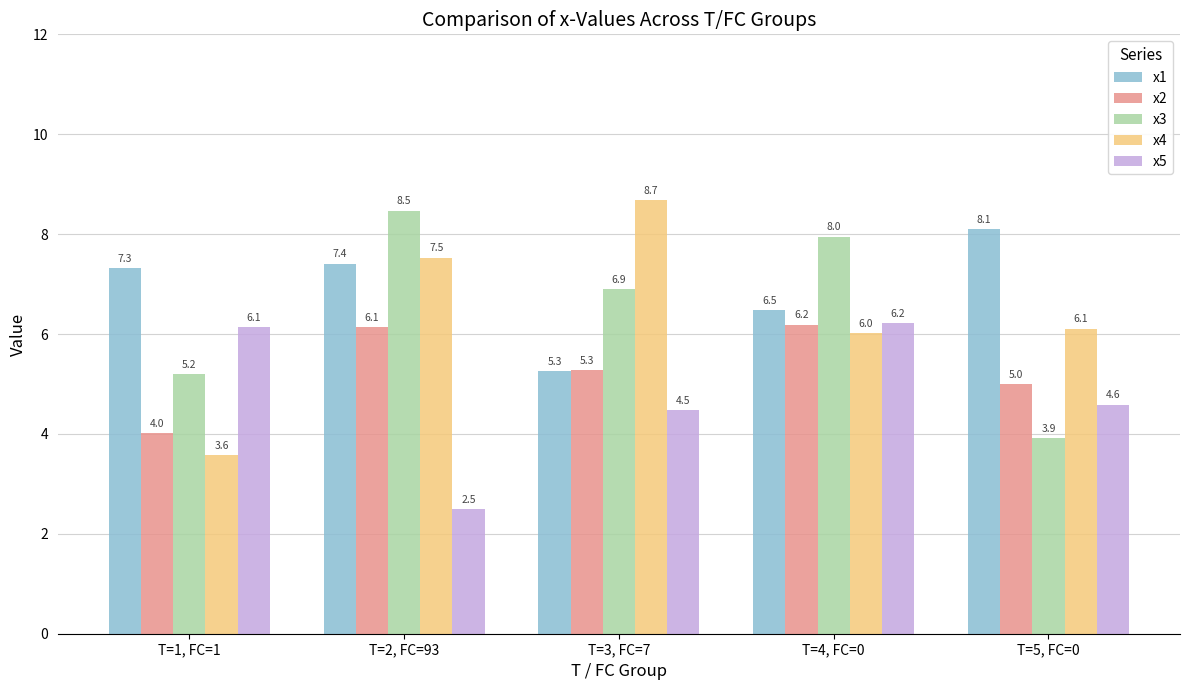

What is the approximate value of x4 at T=4, FC=0?

6.0